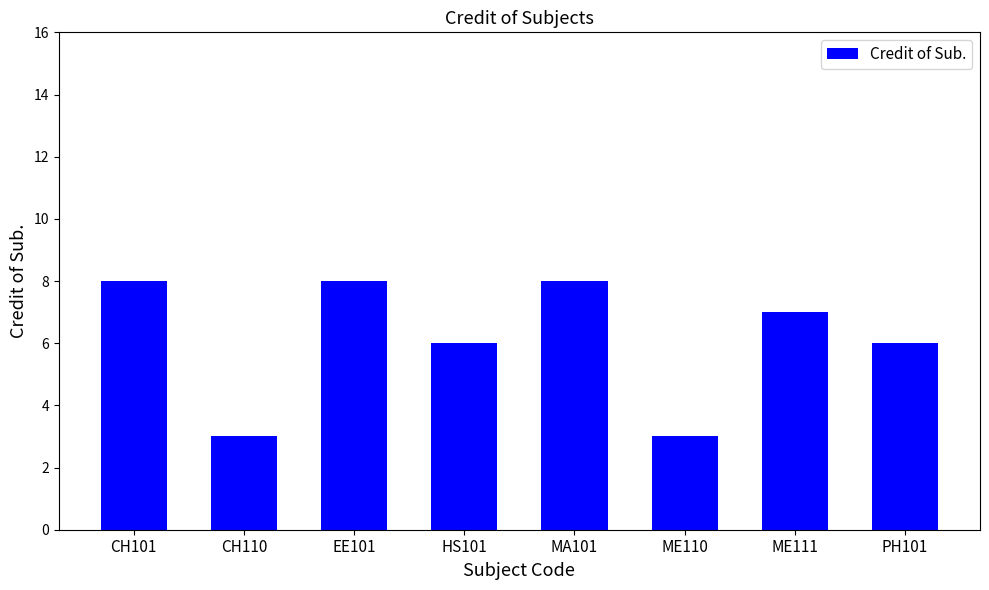

What is the greatest value displayed?

8